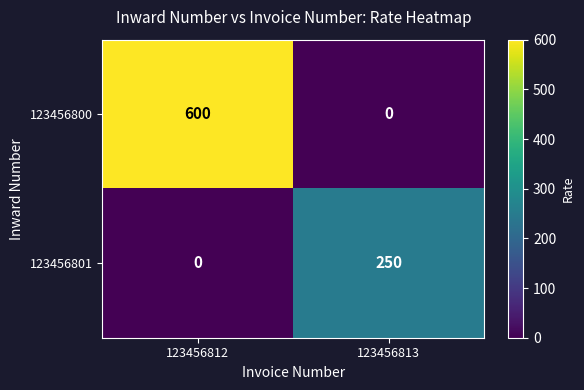

What is the total value across all series at 123456812?

600